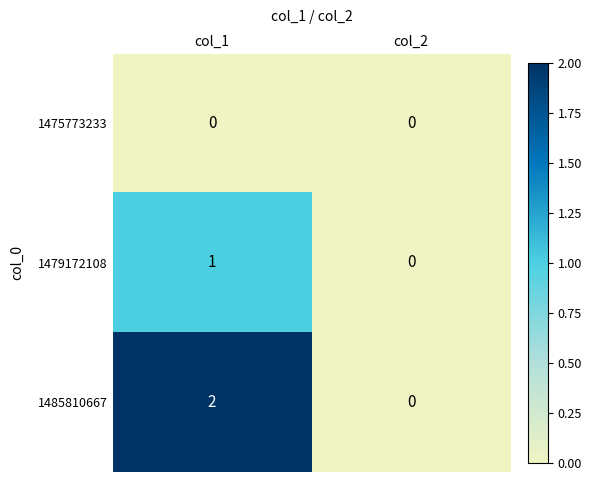

List the labels in order of 1485810667 value, smallest first.

col_2, col_1